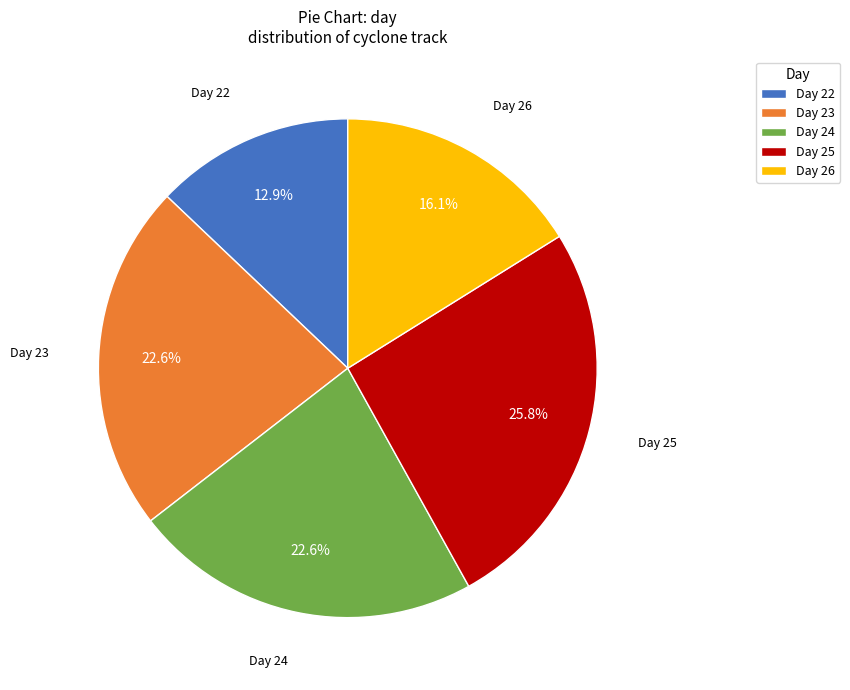

Is Day 24 the majority of the pie?

No